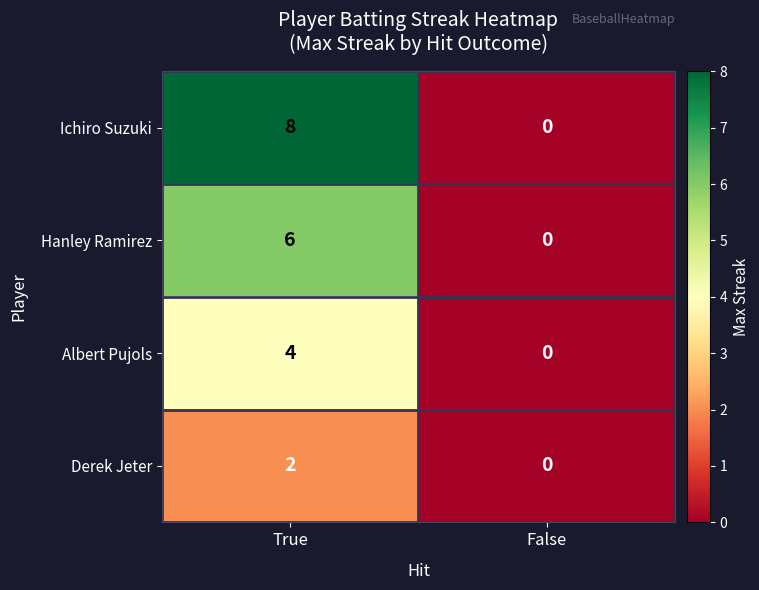

Rank the series by their average value, from lowest to highest.

Derek Jeter, Albert Pujols, Hanley Ramirez, Ichiro Suzuki